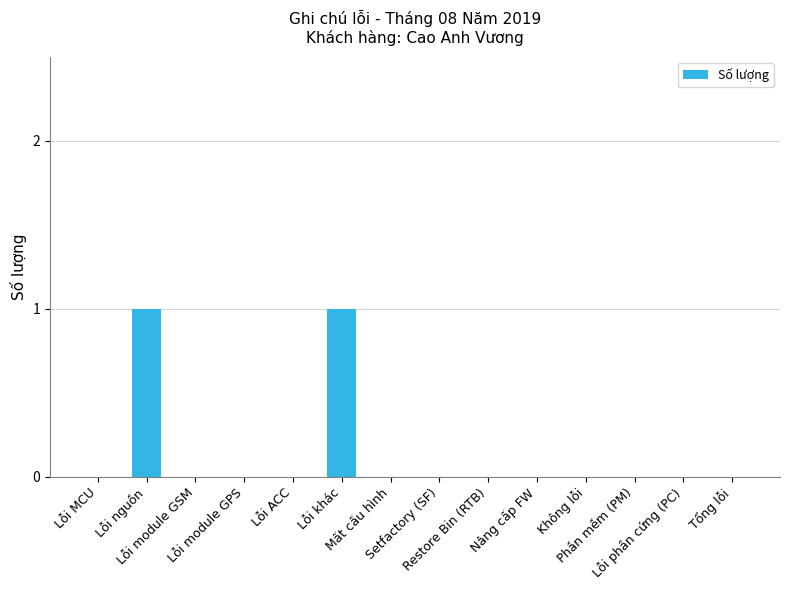

Reading left to right, list all the values displayed in this chart.

Lỗi MCU=0	Lỗi nguồn=1	Lỗi module GSM=0	Lỗi module GPS=0	Lỗi ACC=0	Lỗi khác=1	Mất cấu hình=0	Setfactory (SF)=0	Restore Bin (RTB)=0	Nâng cấp FW=0	Không lỗi=0	Phần mềm (PM)=0	Lỗi phần cứng (PC)=0	Tổng lỗi=0